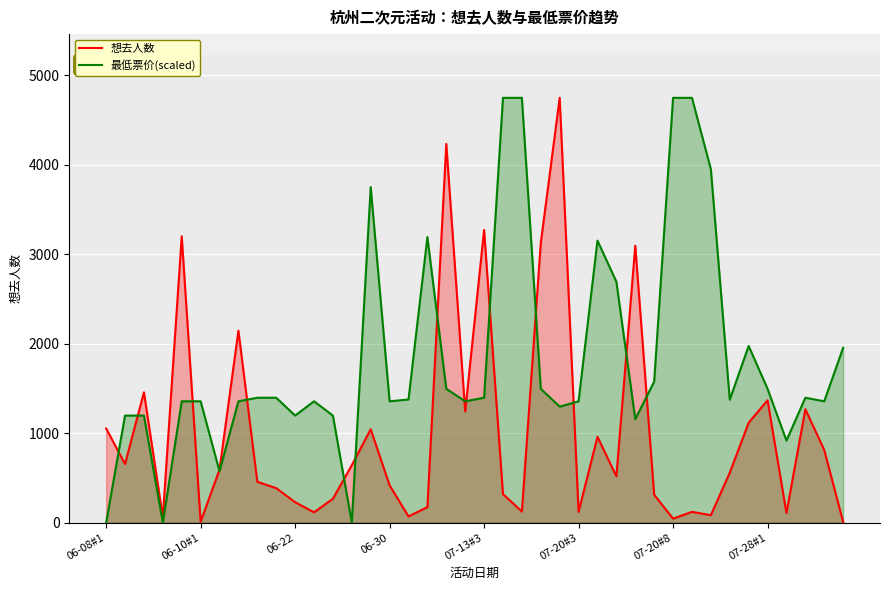

How many data points in 最低票价(scaled) are above 1376?

20